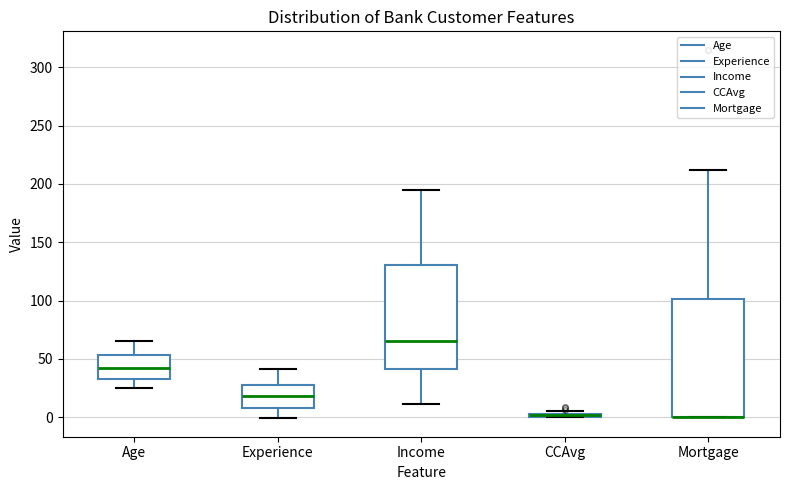

Where does the median line of the box for Income sit on the y-axis? The values are not printed on the chart, so give them approximately, as read against the axis.

65